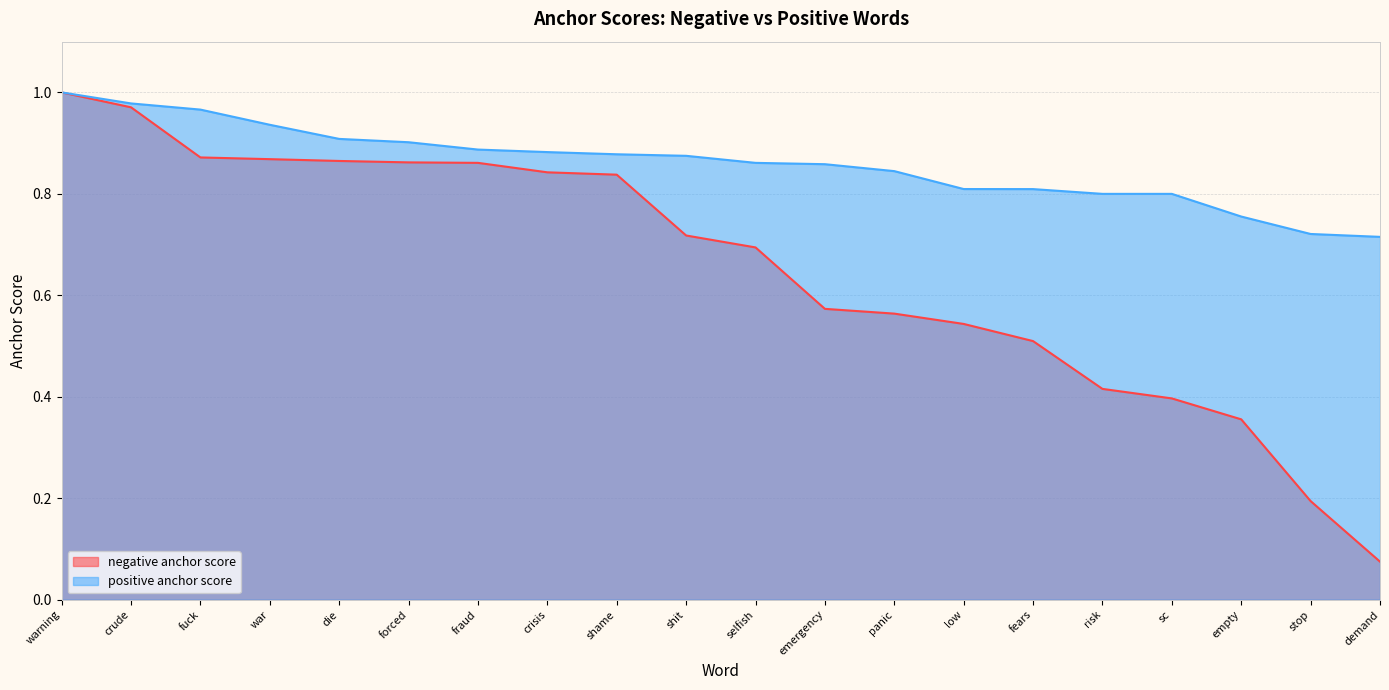

True or false: positive anchor score has more than 2 points higher than both neighbors.

False